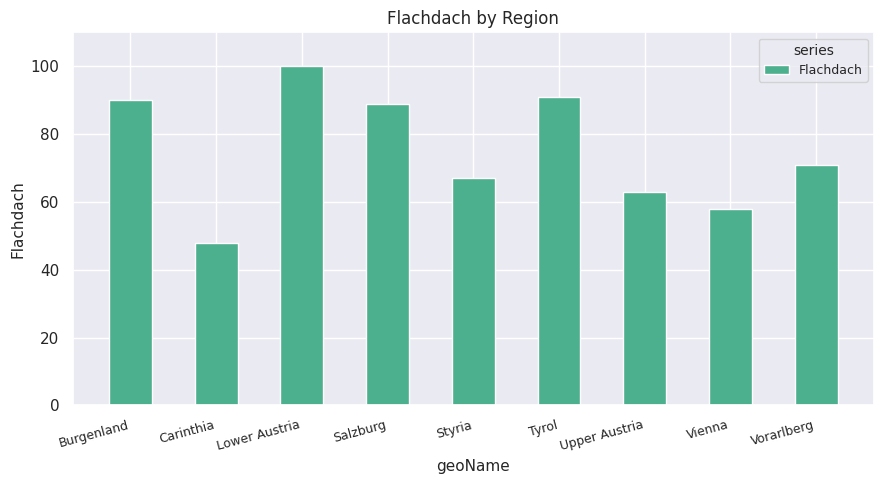

How many data points does each series have?

9